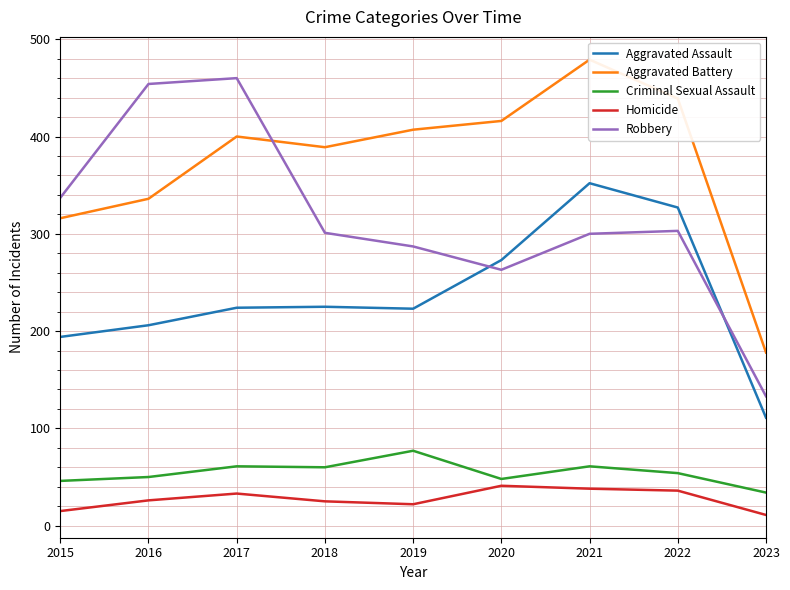

At which category is the sum across all series the highest?

2021